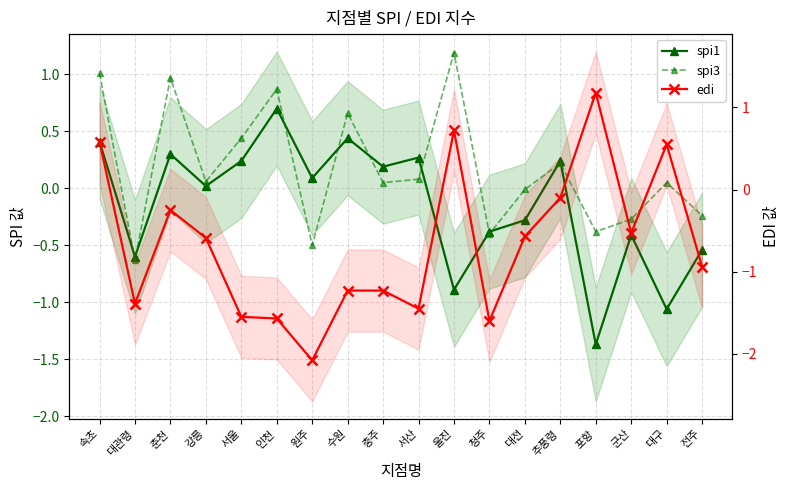

How many lines are shown in the chart?

3